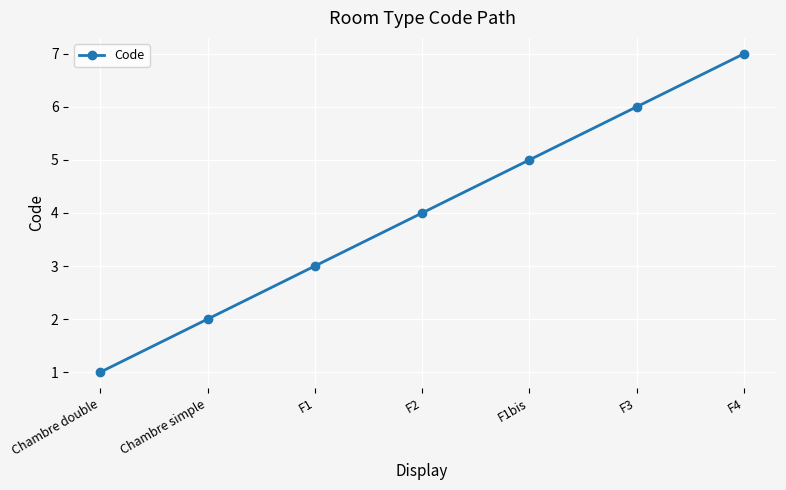

The chart shows a value of 4 at F2. True or false?

True